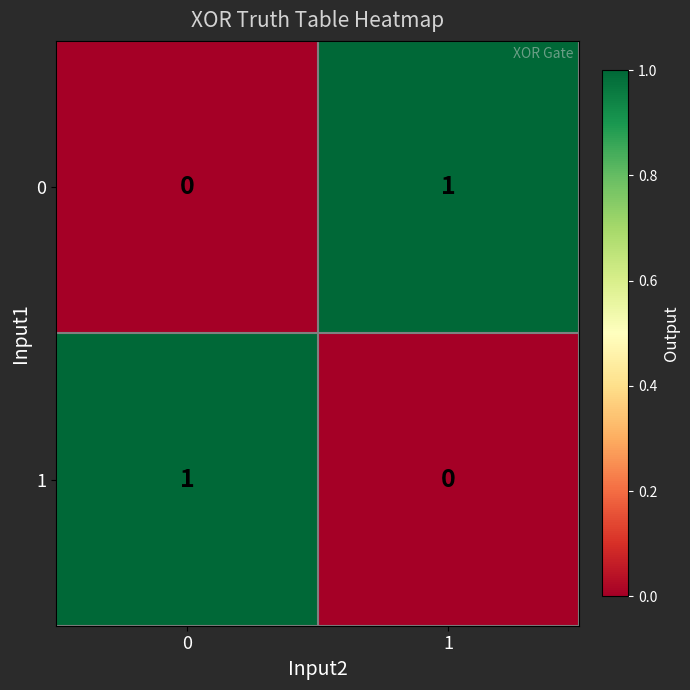

Is it true that 0 equals 2 at 1?

False